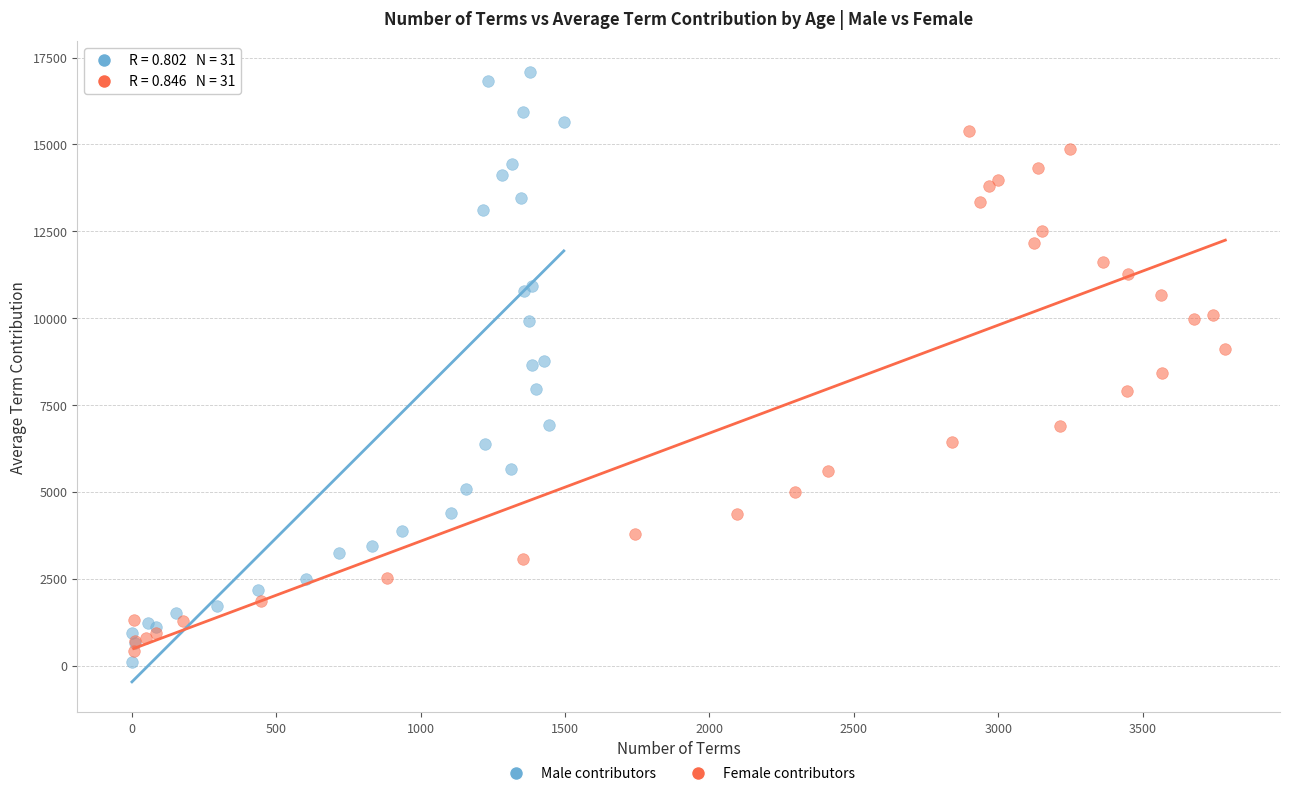

Which series contains the highest Y value?

Male contributors